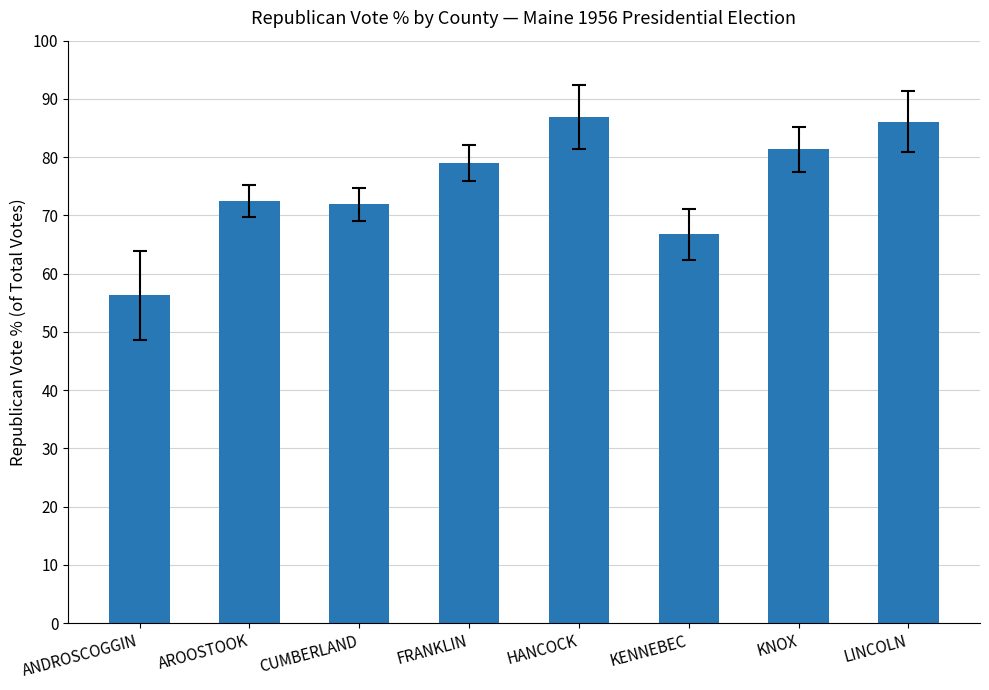

What is the approximate value at ANDROSCOGGIN?

56.3